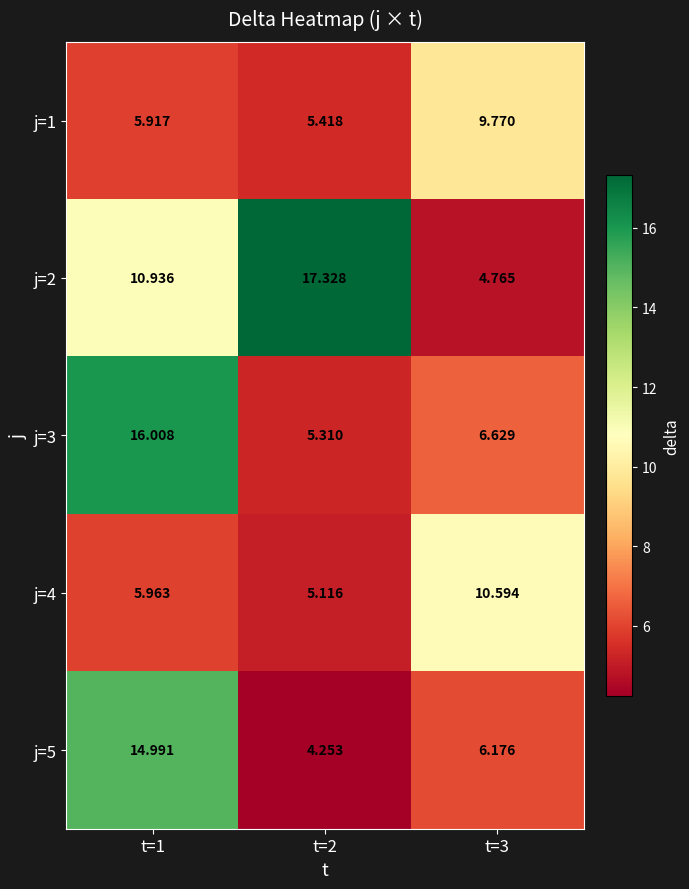

How many data points in j=5 are less than 6?

1